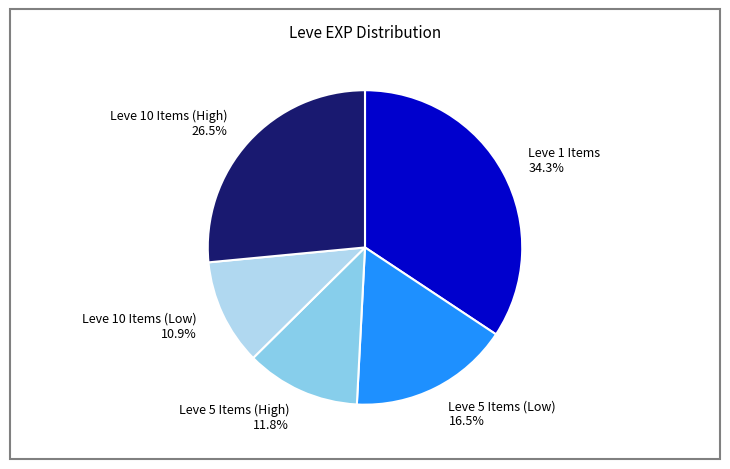

Does any single category account for the majority?

No